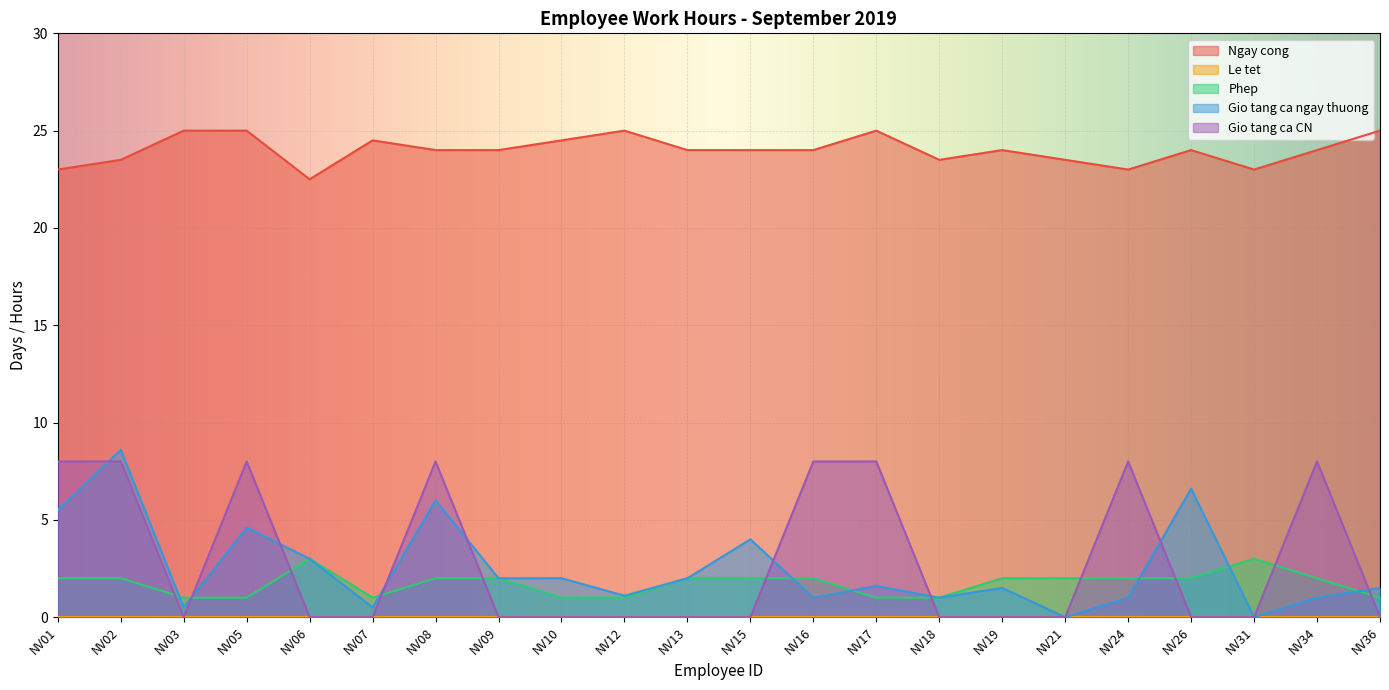

At which label does Ngay cong reach its peak?

NV03